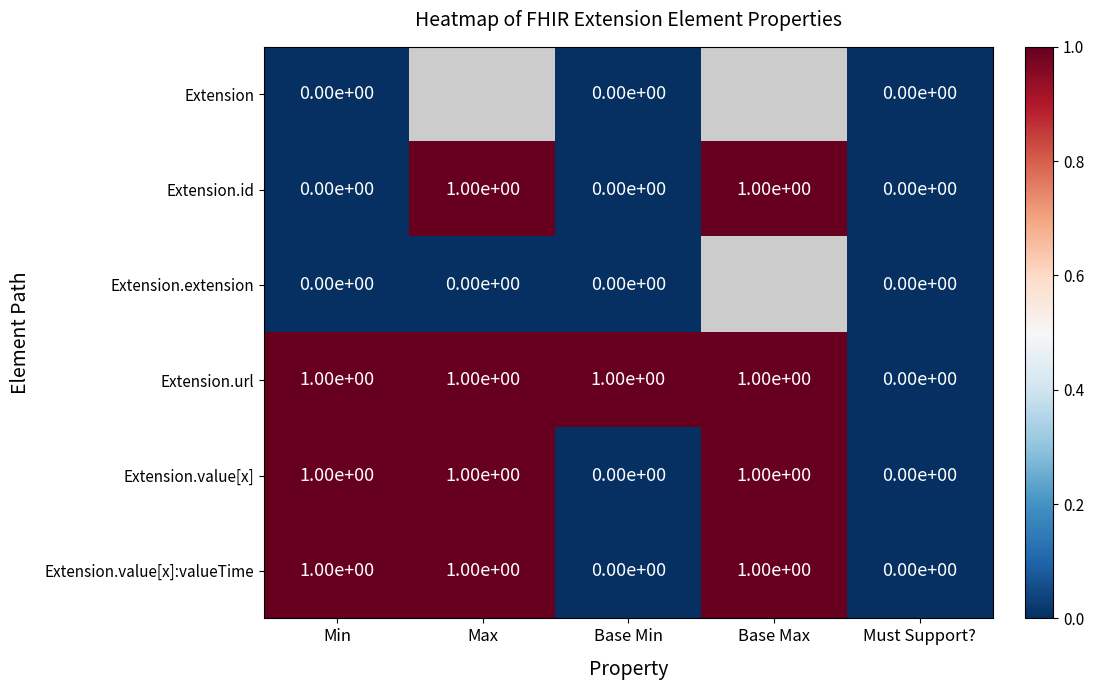

True or false: Extension.id has a value of 1 at Min.

False